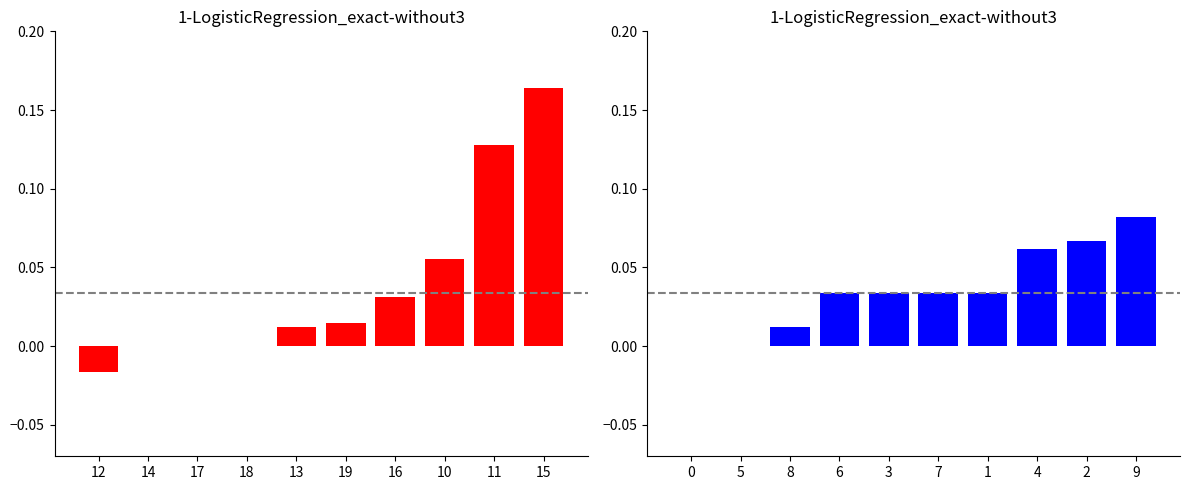

How many values in red series are below zero?

1